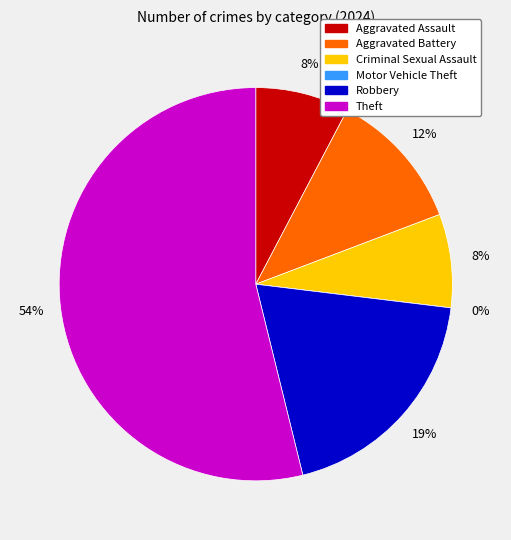

Is there any slice that represents more than half of the pie?

Yes